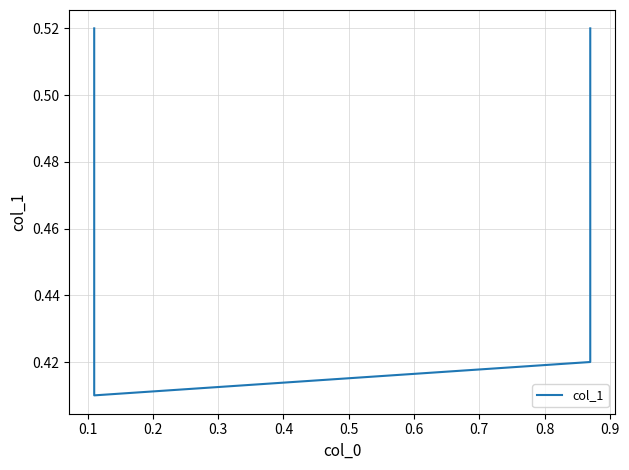

What is the value of the 4th point from the left?

0.5